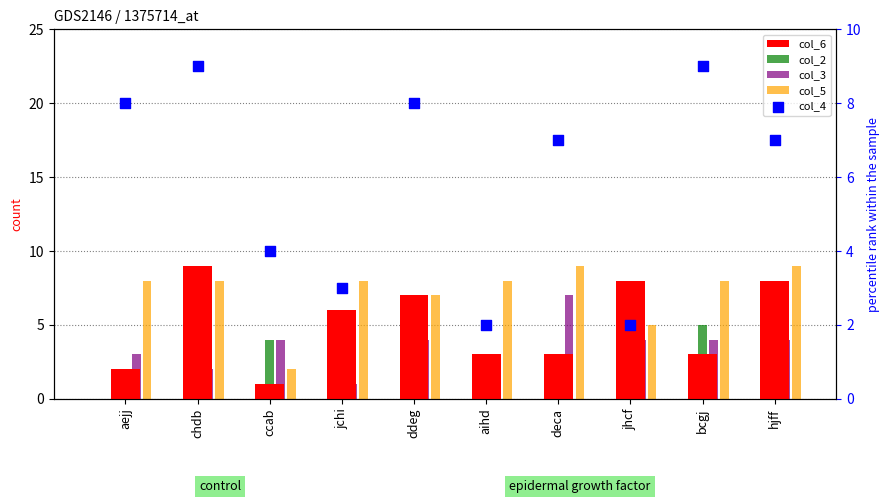

At which category is the sum across all series the highest?

chdb